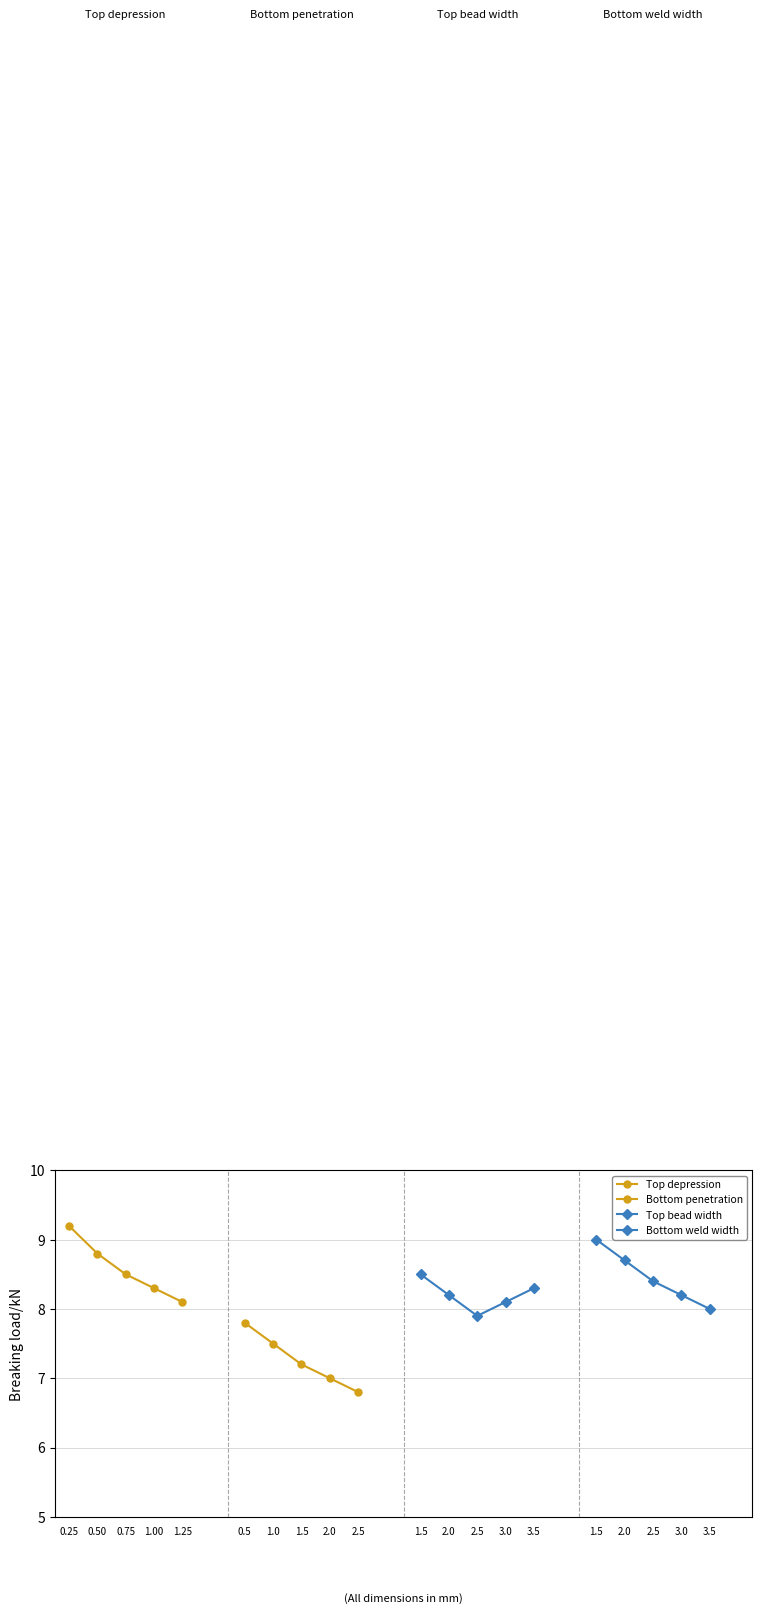

Does the chart have visible grid lines?

Yes